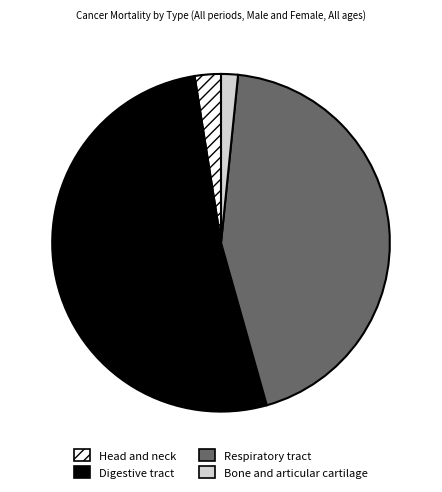

Which category has the smallest portion of the pie?

Bone and articular cartilage